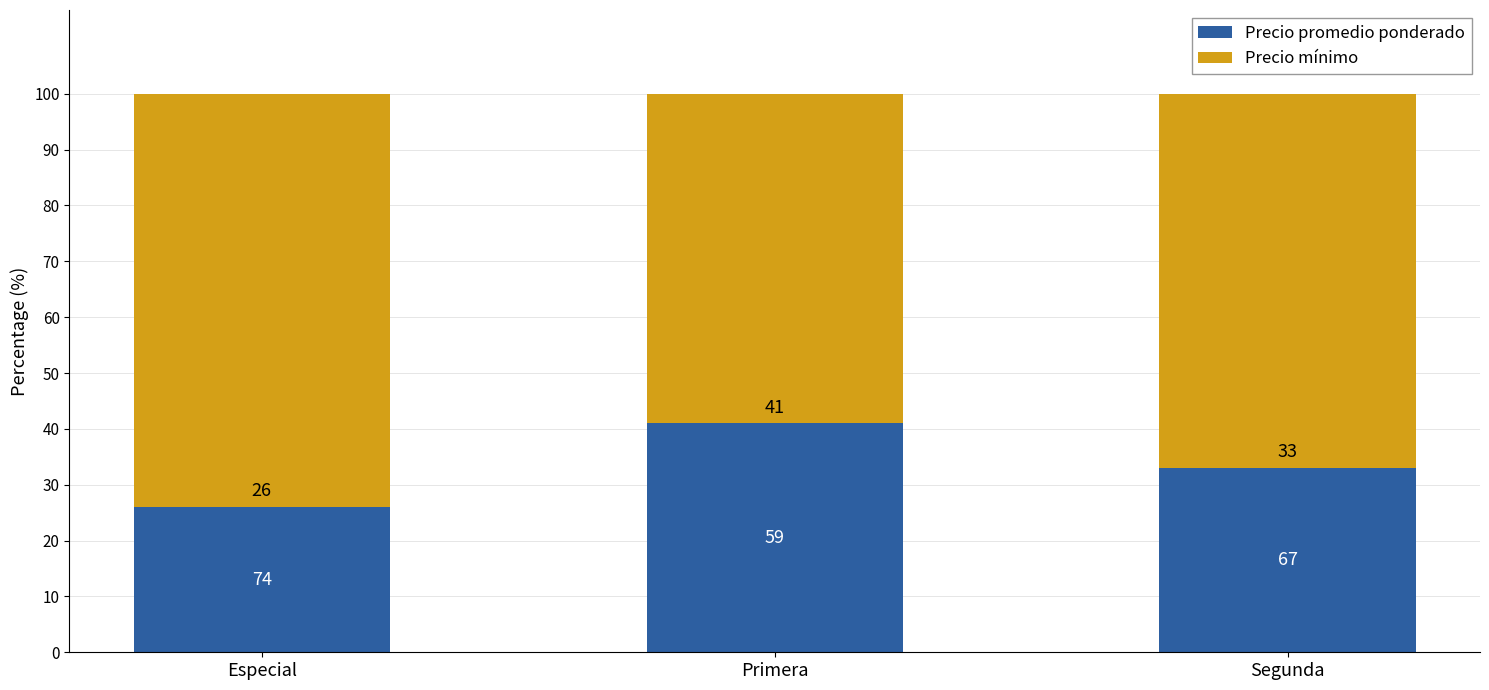

True or false: Precio promedio ponderado has a value of 45 at Especial.

False